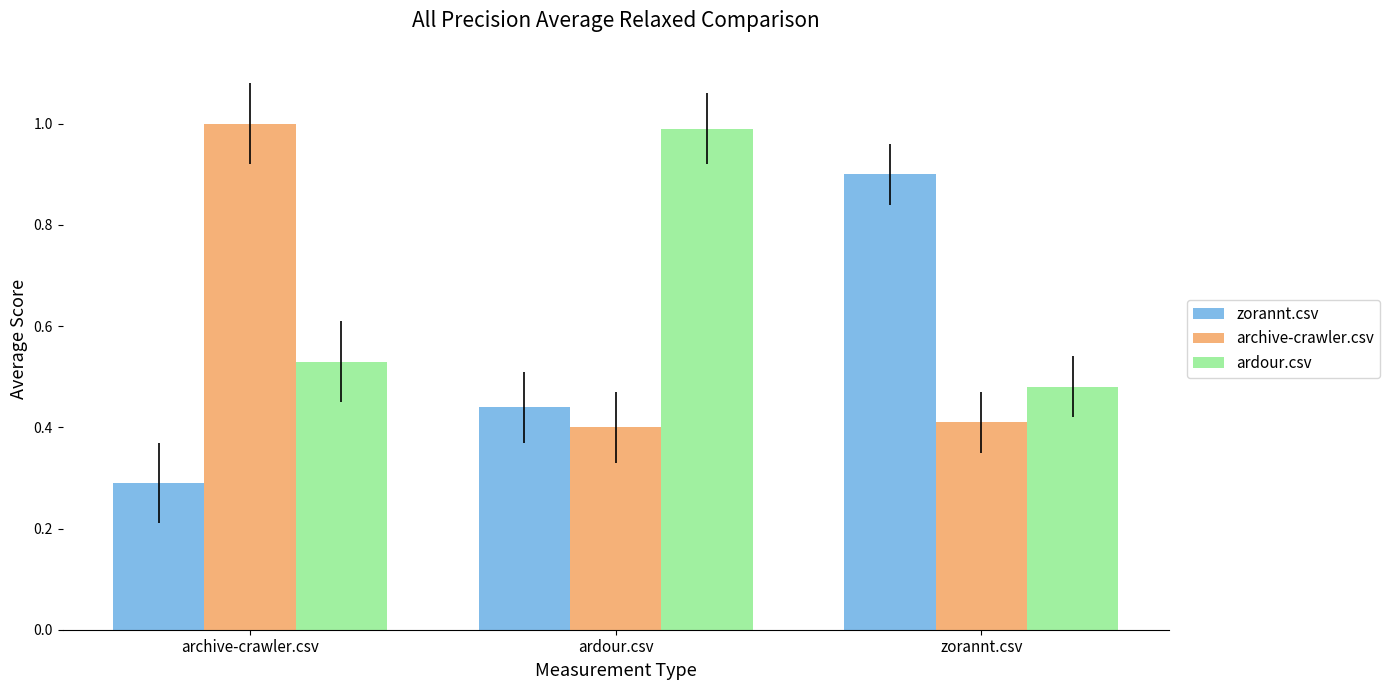

What is the sum of the zorannt.csv values at ardour.csv and zorannt.csv?

1.3